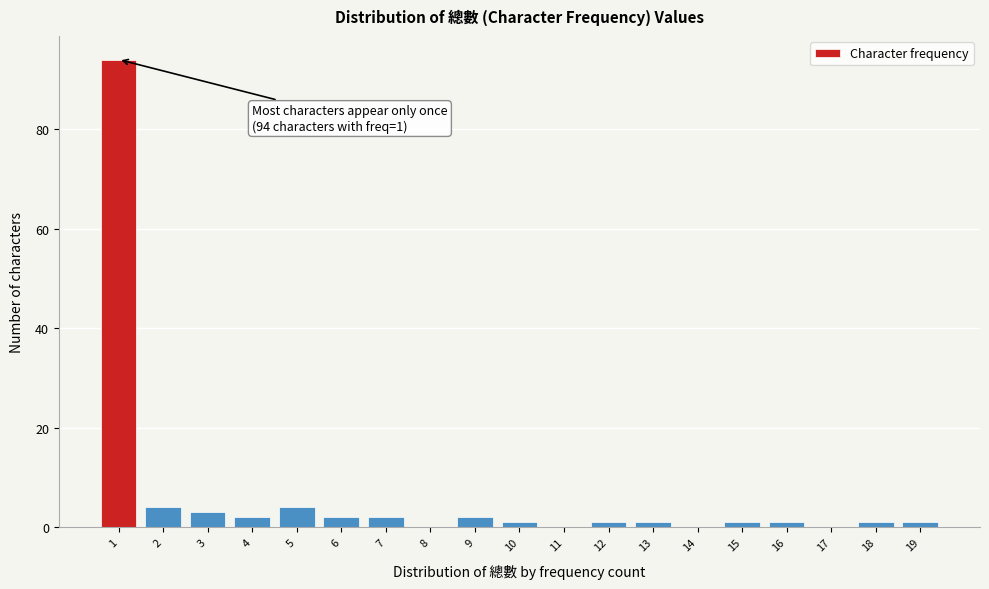

Reading left to right, extract all data points from this chart.

1=94	2=4	3=3	4=2	5=4	6=2	7=2	8=0	9=2	10=1	11=0	12=1	13=1	14=0	15=1	16=1	17=0	18=1	19=1